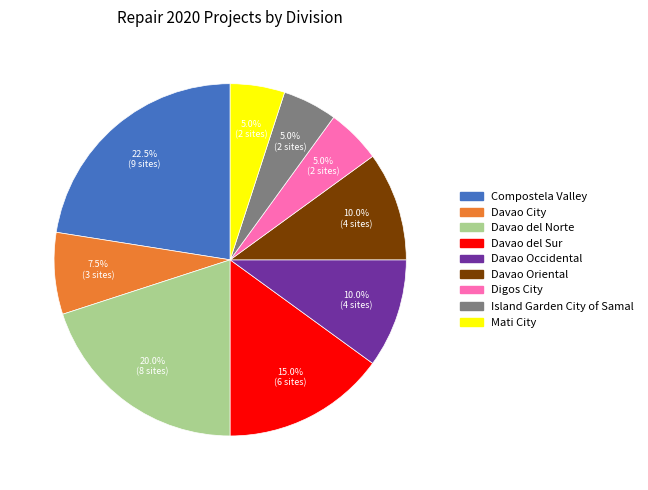

What percentage is the Davao Oriental slice, to the nearest percent?

10%